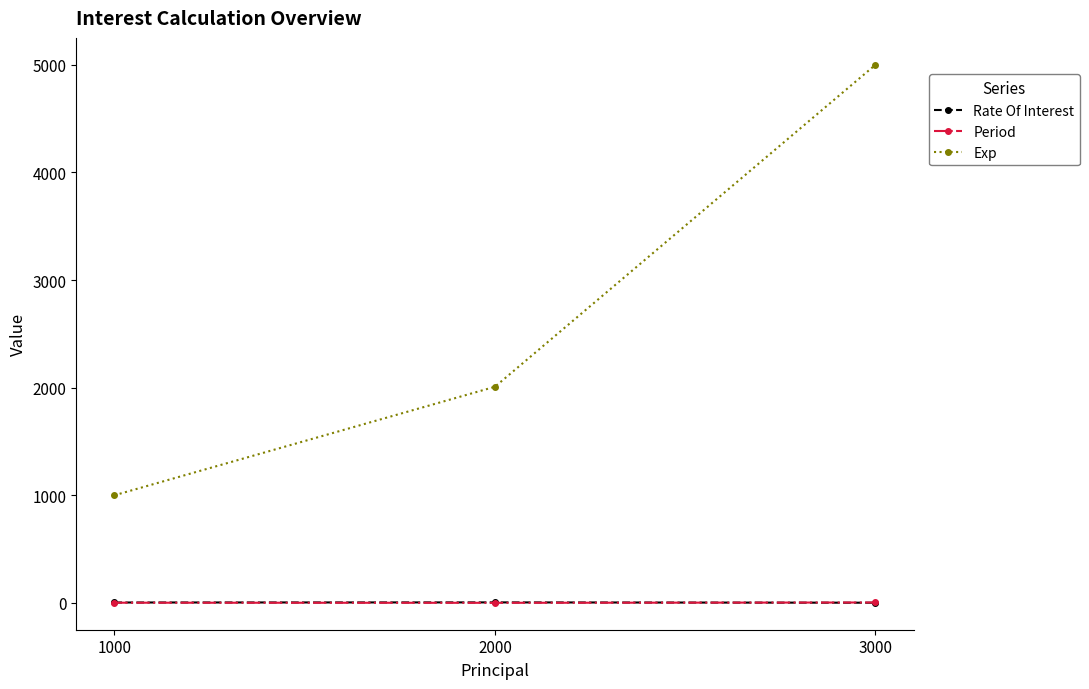

At which category is the sum across all series the highest?

3000